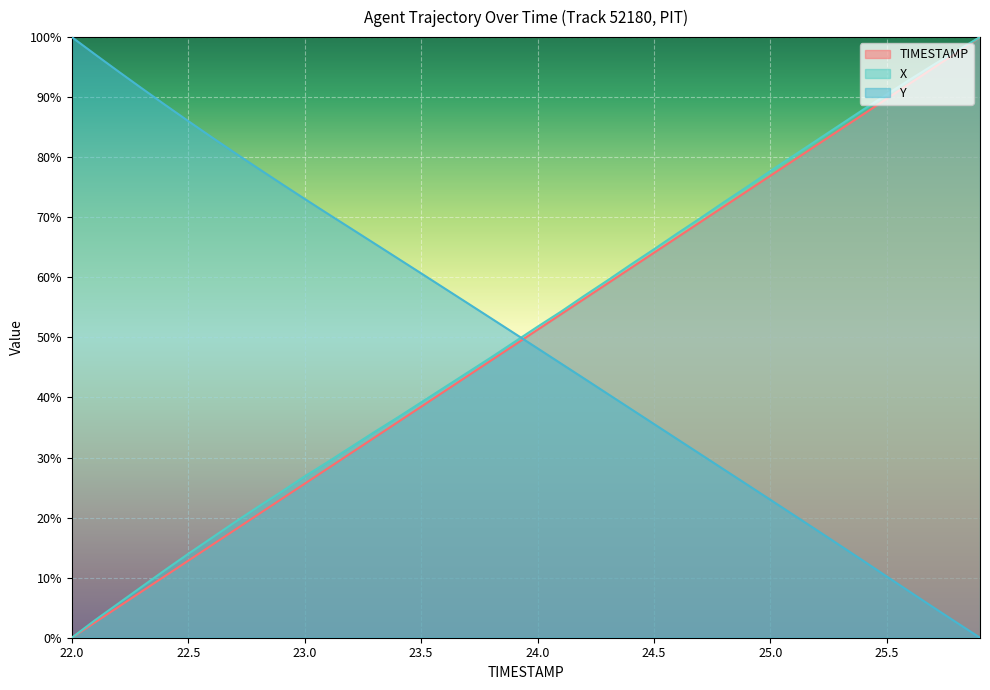

Where does the X series first go above 51?

24.0